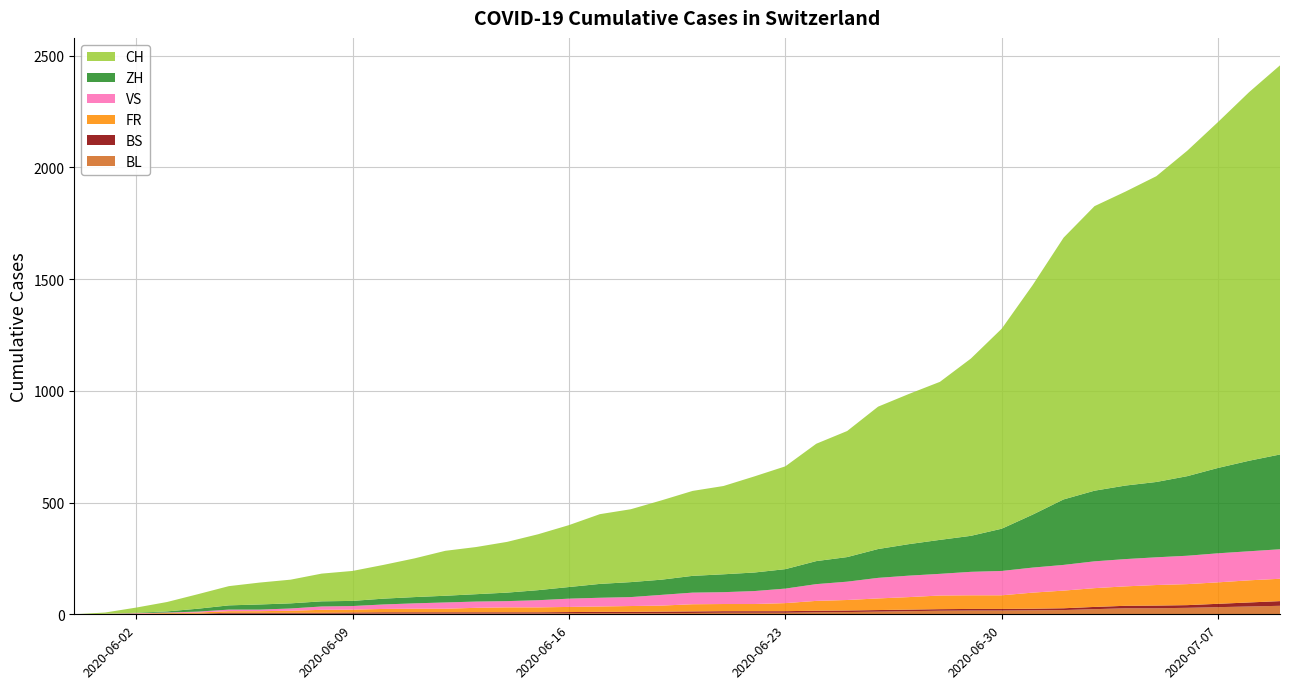

Reading left to right, list all the values displayed in this chart.

BL: 2020-05-31=0	2020-06-01=1	2020-06-02=1	2020-06-03=2	2020-06-04=2	2020-06-05=3	2020-06-06=3	2020-06-07=3	2020-06-08=3	2020-06-09=3	2020-06-10=4	2020-06-11=4	2020-06-12=4	2020-06-13=4	2020-06-14=4	2020-06-15=4	2020-06-16=5	2020-06-17=5	2020-06-18=5	2020-06-19=5	2020-06-20=6	2020-06-21=7	2020-06-22=7	2020-06-23=7	2020-06-24=9	2020-06-25=10	2020-06-26=12	2020-06-27=14	2020-06-28=16	2020-06-29=17	2020-06-30=17	2020-07-01=18	2020-07-02=19	2020-07-03=23	2020-07-04=27	2020-07-05=27	2020-07-06=29	2020-07-07=32	2020-07-08=35	2020-07-09=38
BS: 2020-05-31=0	2020-06-01=0	2020-06-02=0	2020-06-03=1	2020-06-04=1	2020-06-05=4	2020-06-06=4	2020-06-07=4	2020-06-08=4	2020-06-09=5	2020-06-10=5	2020-06-11=5	2020-06-12=5	2020-06-13=5	2020-06-14=5	2020-06-15=5	2020-06-16=5	2020-06-17=6	2020-06-18=6	2020-06-19=7	2020-06-20=7	2020-06-21=7	2020-06-22=7	2020-06-23=7	2020-06-24=7	2020-06-25=7	2020-06-26=7	2020-06-27=7	2020-06-28=7	2020-06-29=7	2020-06-30=7	2020-07-01=7	2020-07-02=8	2020-07-03=10	2020-07-04=11	2020-07-05=12	2020-07-06=12	2020-07-07=15	2020-07-08=18	2020-07-09=21
FR: 2020-05-31=0	2020-06-01=0	2020-06-02=2	2020-06-03=3	2020-06-04=5	2020-06-05=7	2020-06-06=7	2020-06-07=9	2020-06-08=13	2020-06-09=13	2020-06-10=15	2020-06-11=16	2020-06-12=16	2020-06-13=20	2020-06-14=22	2020-06-15=22	2020-06-16=23	2020-06-17=24	2020-06-18=26	2020-06-19=27	2020-06-20=32	2020-06-21=32	2020-06-22=32	2020-06-23=36	2020-06-24=44	2020-06-25=47	2020-06-26=52	2020-06-27=56	2020-06-28=61	2020-06-29=61	2020-06-30=61	2020-07-01=72	2020-07-02=79	2020-07-03=84	2020-07-04=87	2020-07-05=92	2020-07-06=94	2020-07-07=96	2020-07-08=99	2020-07-09=100
VS: 2020-05-31=0	2020-06-01=1	2020-06-02=2	2020-06-03=2	2020-06-04=4	2020-06-05=7	2020-06-06=7	2020-06-07=10	2020-06-08=15	2020-06-09=16	2020-06-10=20	2020-06-11=24	2020-06-12=28	2020-06-13=28	2020-06-14=28	2020-06-15=32	2020-06-16=37	2020-06-17=39	2020-06-18=40	2020-06-19=48	2020-06-20=52	2020-06-21=53	2020-06-22=58	2020-06-23=65	2020-06-24=75	2020-06-25=82	2020-06-26=92	2020-06-27=96	2020-06-28=97	2020-06-29=105	2020-06-30=109	2020-07-01=112	2020-07-02=115	2020-07-03=120	2020-07-04=122	2020-07-05=124	2020-07-06=127	2020-07-07=130	2020-07-08=130	2020-07-09=132
ZH: 2020-05-31=0	2020-06-01=0	2020-06-02=2	2020-06-03=5	2020-06-04=13	2020-06-05=19	2020-06-06=23	2020-06-07=23	2020-06-08=23	2020-06-09=23	2020-06-10=26	2020-06-11=28	2020-06-12=30	2020-06-13=33	2020-06-14=38	2020-06-15=45	2020-06-16=52	2020-06-17=62	2020-06-18=67	2020-06-19=68	2020-06-20=75	2020-06-21=80	2020-06-22=83	2020-06-23=87	2020-06-24=103	2020-06-25=110	2020-06-26=129	2020-06-27=141	2020-06-28=152	2020-06-29=161	2020-06-30=189	2020-07-01=237	2020-07-02=293	2020-07-03=316	2020-07-04=329	2020-07-05=337	2020-07-06=356	2020-07-07=382	2020-07-08=405	2020-07-09=424
CH: 2020-05-31=0	2020-06-01=6	2020-06-02=23	2020-06-03=42	2020-06-04=65	2020-06-05=86	2020-06-06=98	2020-06-07=106	2020-06-08=124	2020-06-09=134	2020-06-10=151	2020-06-11=173	2020-06-12=201	2020-06-13=211	2020-06-14=227	2020-06-15=250	2020-06-16=277	2020-06-17=312	2020-06-18=326	2020-06-19=355	2020-06-20=380	2020-06-21=395	2020-06-22=430	2020-06-23=460	2020-06-24=525	2020-06-25=564	2020-06-26=637	2020-06-27=672	2020-06-28=707	2020-06-29=793	2020-06-30=895	2020-07-01=1027	2020-07-02=1171	2020-07-03=1273	2020-07-04=1315	2020-07-05=1368	2020-07-06=1456	2020-07-07=1548	2020-07-08=1649	2020-07-09=1741